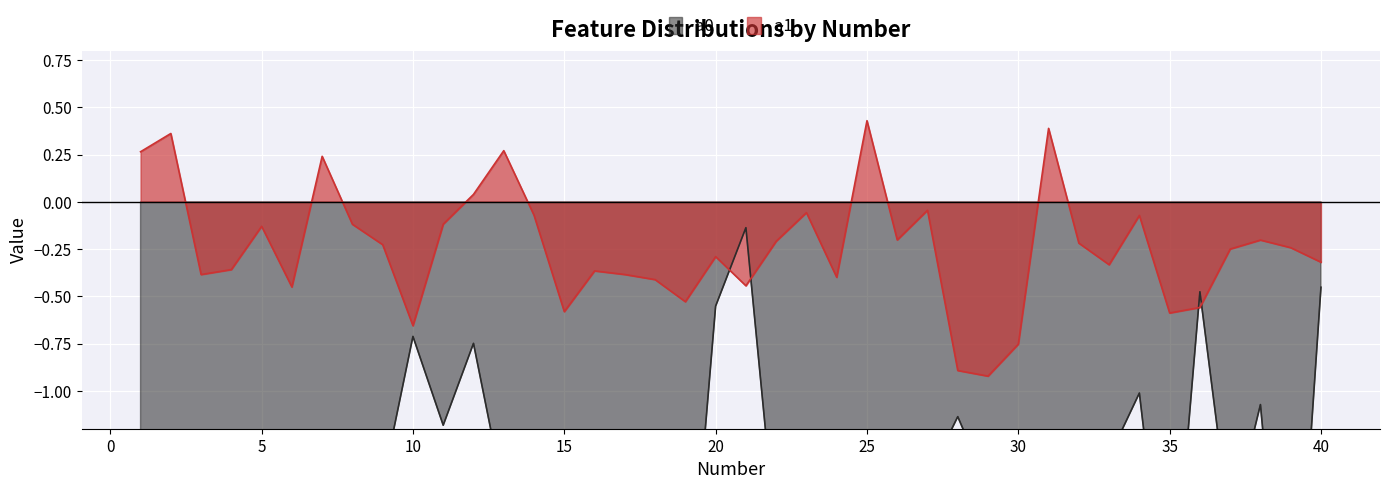

What is the value of the a1 point at the 32nd from the left?

-0.2